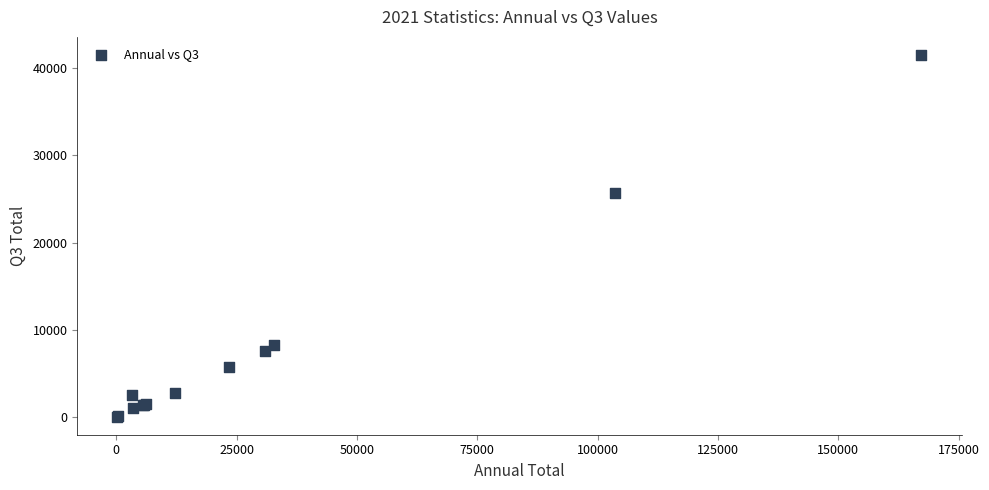

What Y value in the scatter plot is closest to 20775?

25671